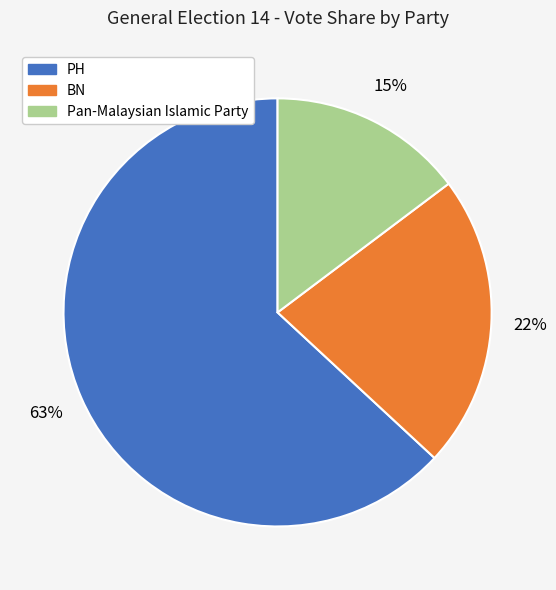

To the nearest percent, what is the average slice percentage?

33%